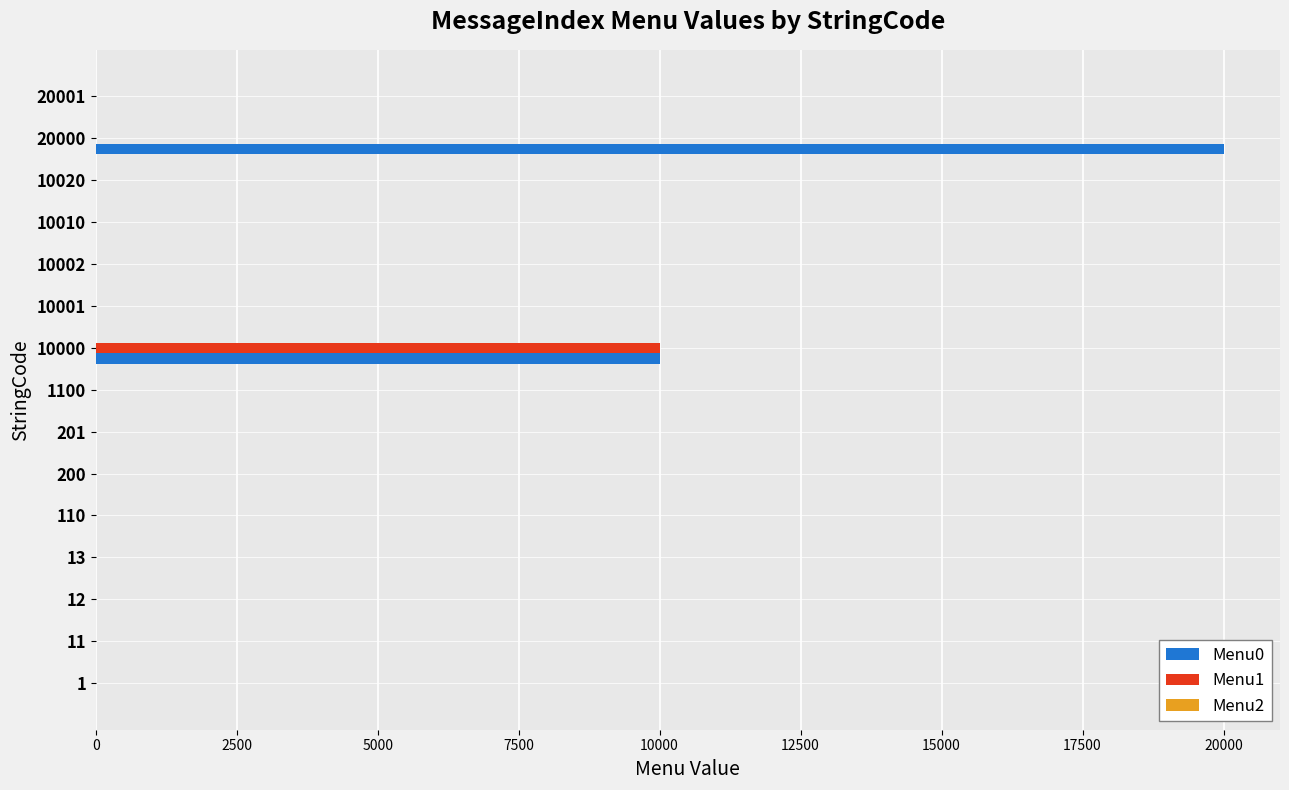

The value of Menu0 at 10002 is 9759. True or false?

False